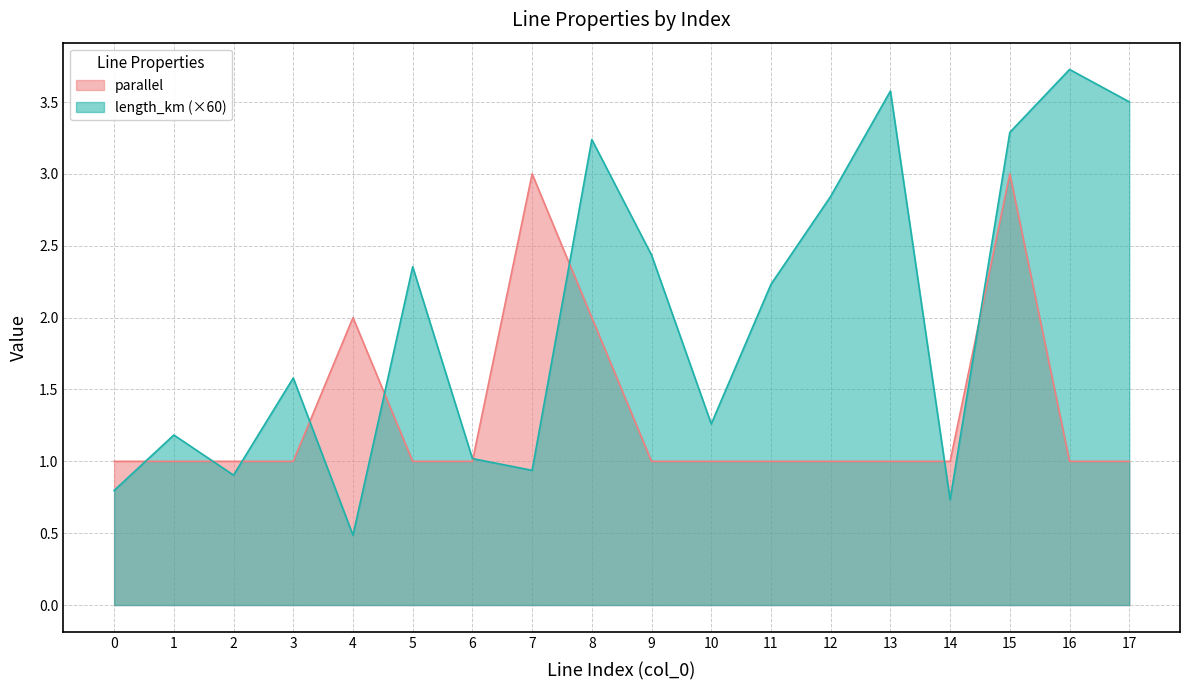

Which series has the largest total across all categories?

length_km (×60)